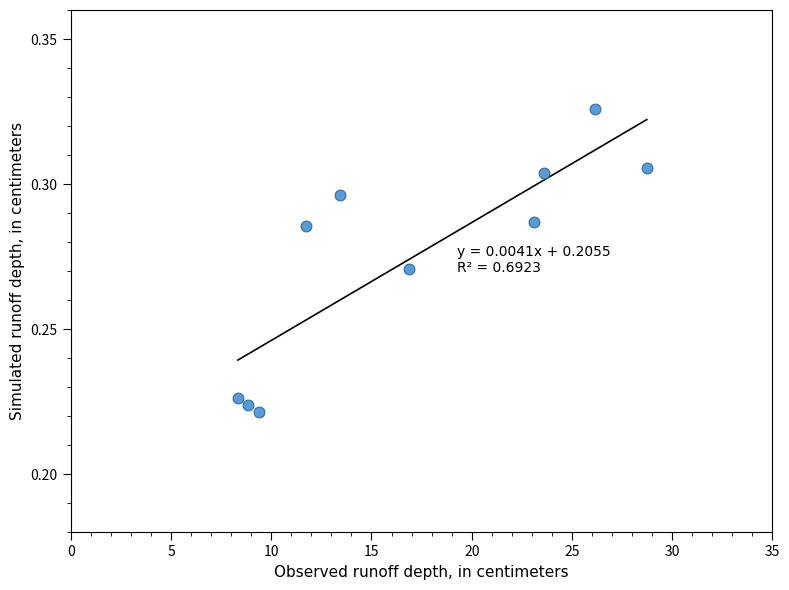

What is the average X value?

17.0